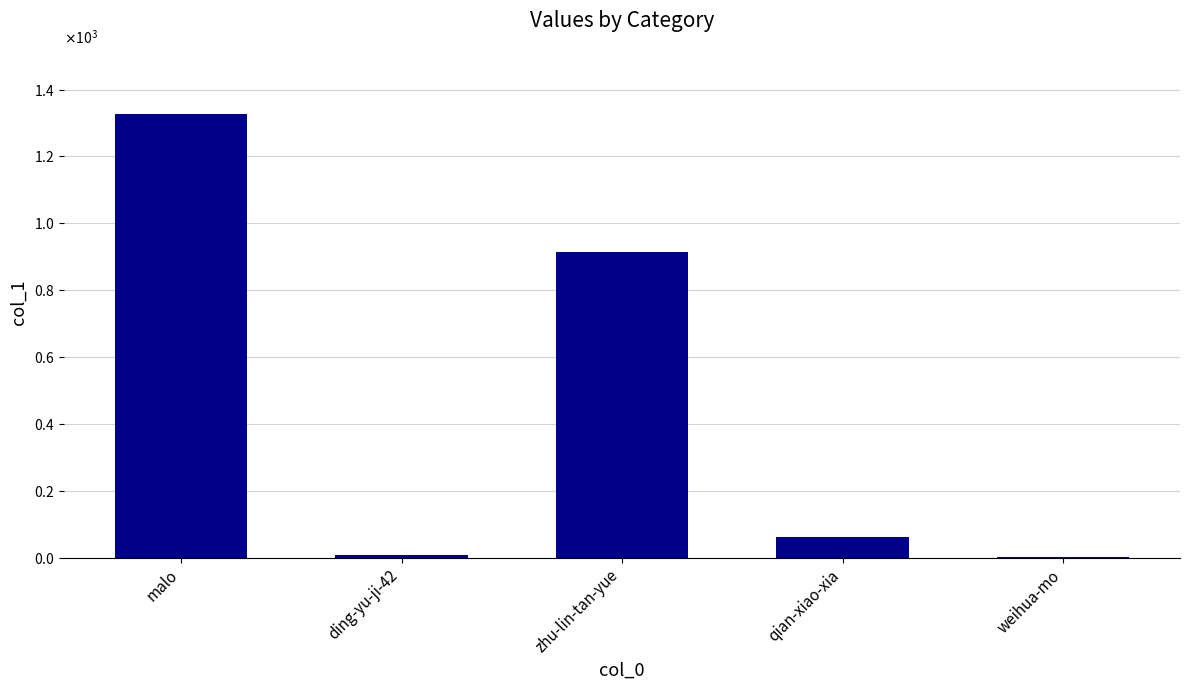

Is it true that the value at malo is 1326?

True